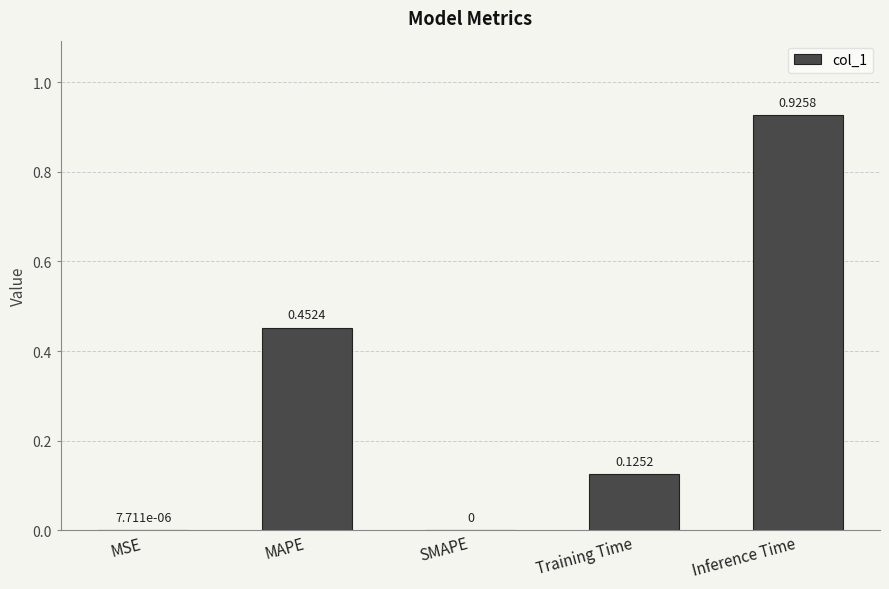

What is the sum of all values?

1.5